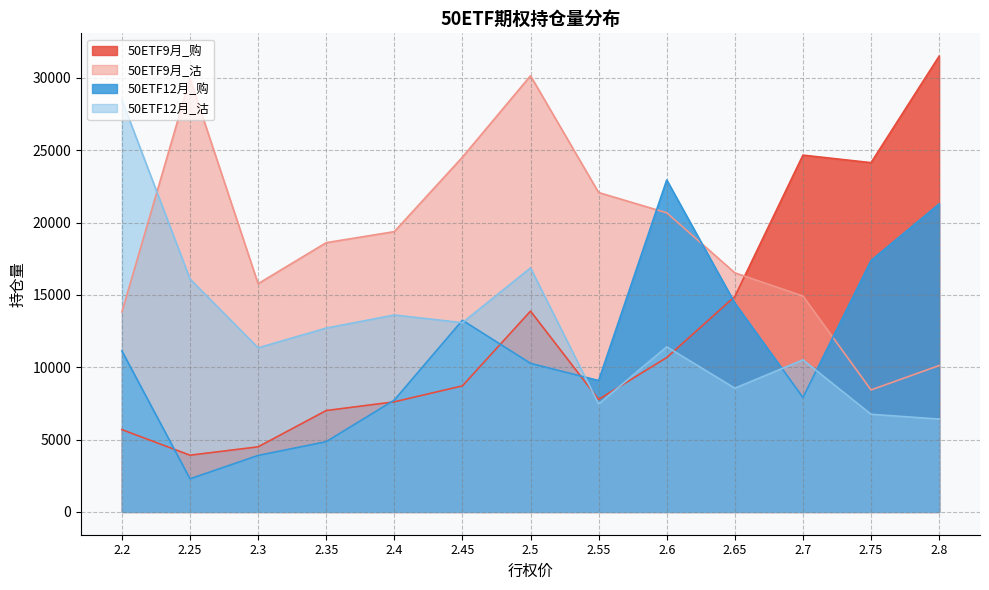

What is the total value across all series at 2.6?

65715